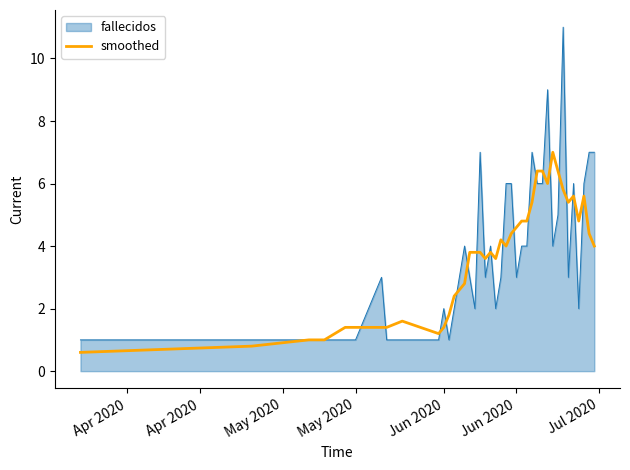

Which series has the largest range (max minus min)?

fallecidos